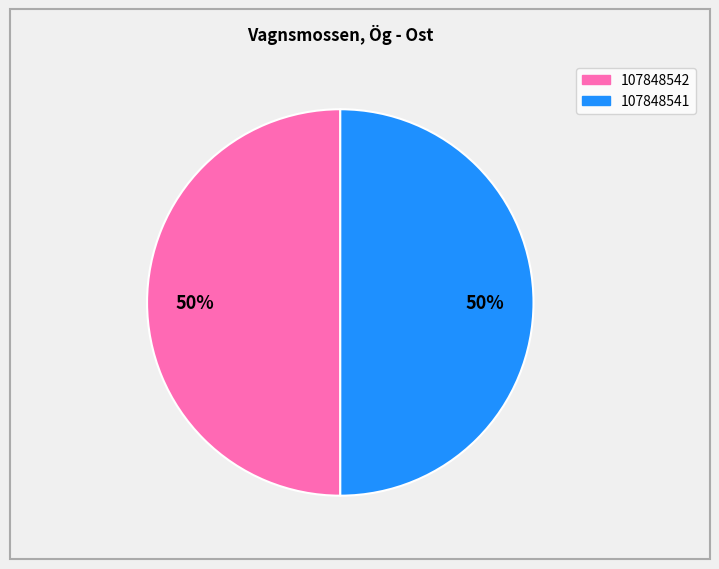

Do 107848541 and 107848542 together represent more than half of the pie?

Yes